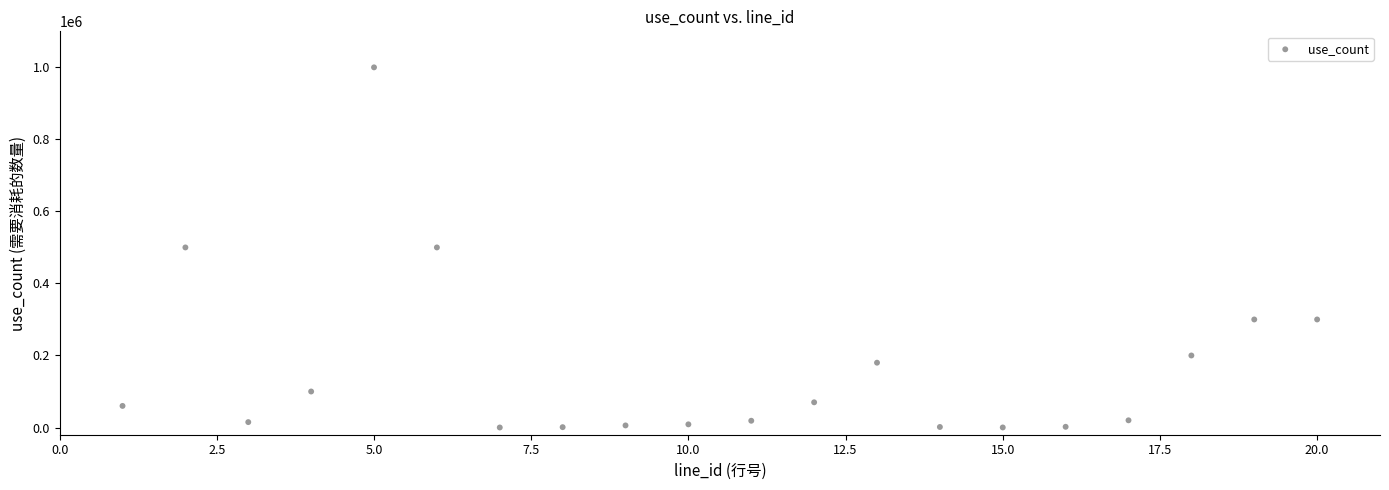

What is the range of Y values (max minus min)?

999900